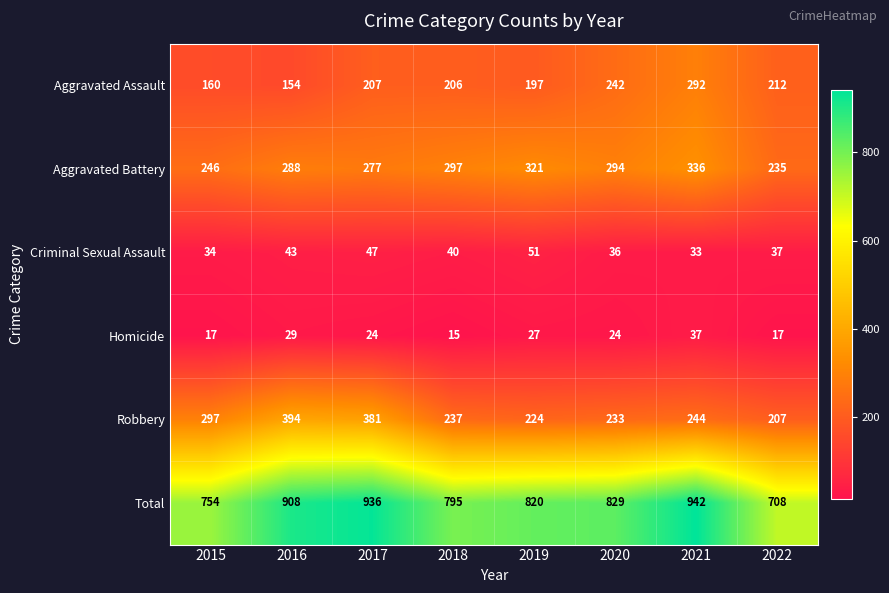

Is it true that Aggravated Assault equals 292 at 2021?

True